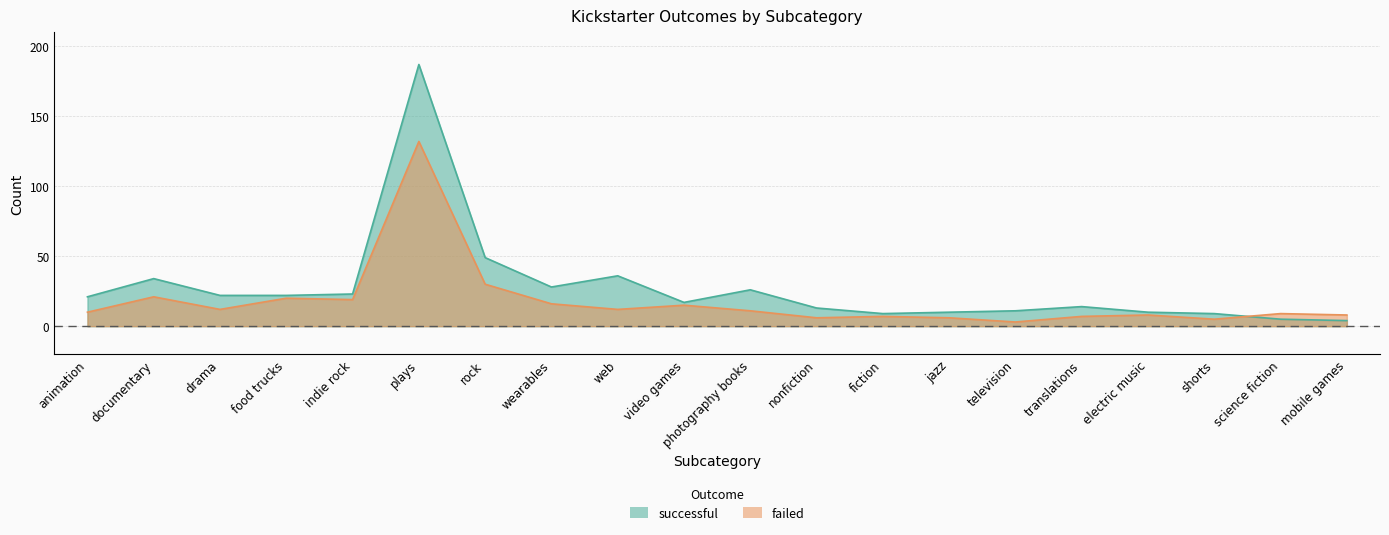

What are all the series names shown in the legend?

successful, failed